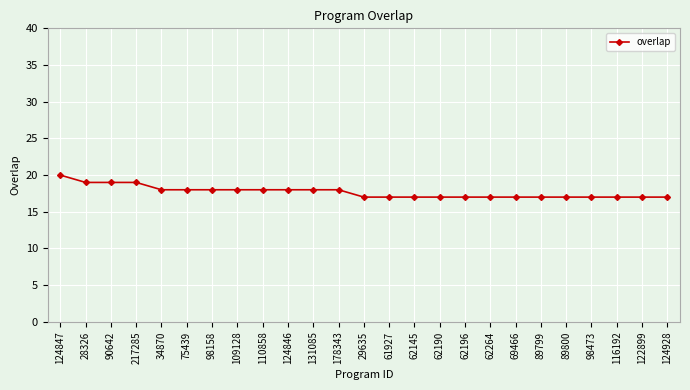

What is the value of the 4th point from the left?

19